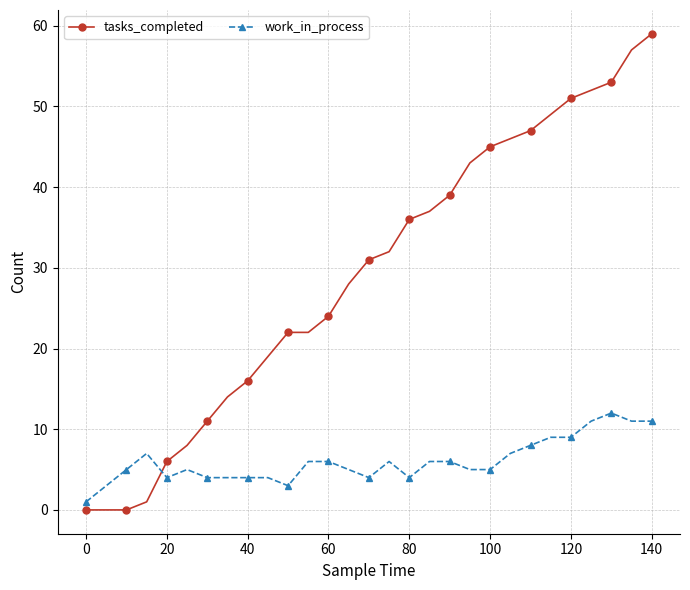

After their last crossing, which series has the higher values: tasks_completed or work_in_process?

tasks_completed